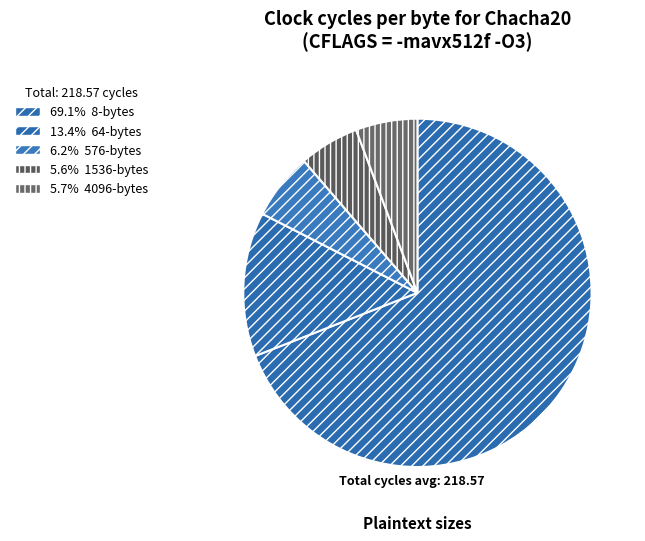

How many segments does this pie chart have?

5